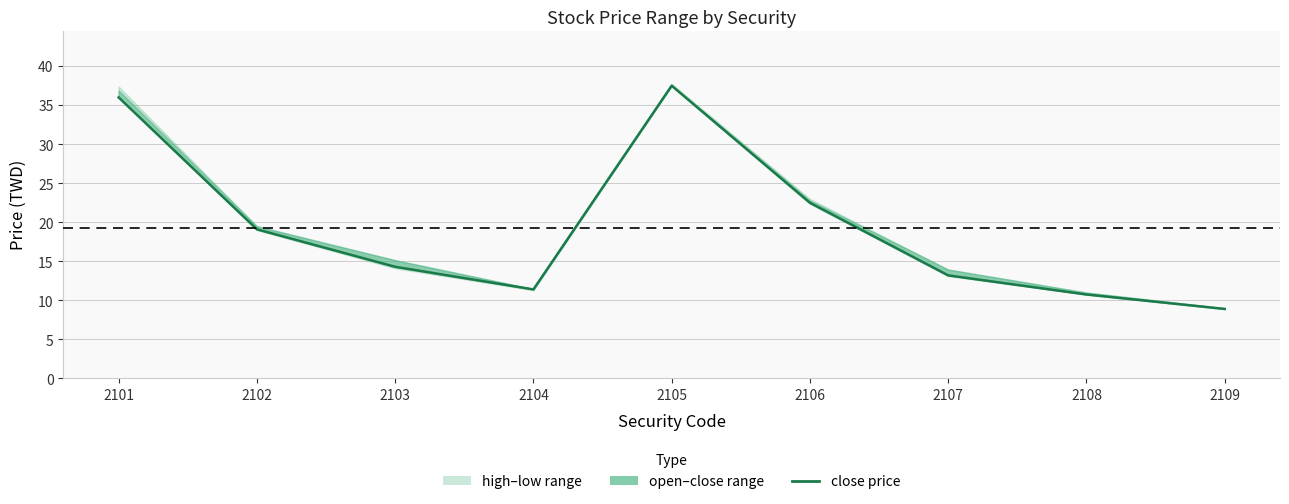

Approximately how many times larger is the value at 2106 compared to 2107?

1.7